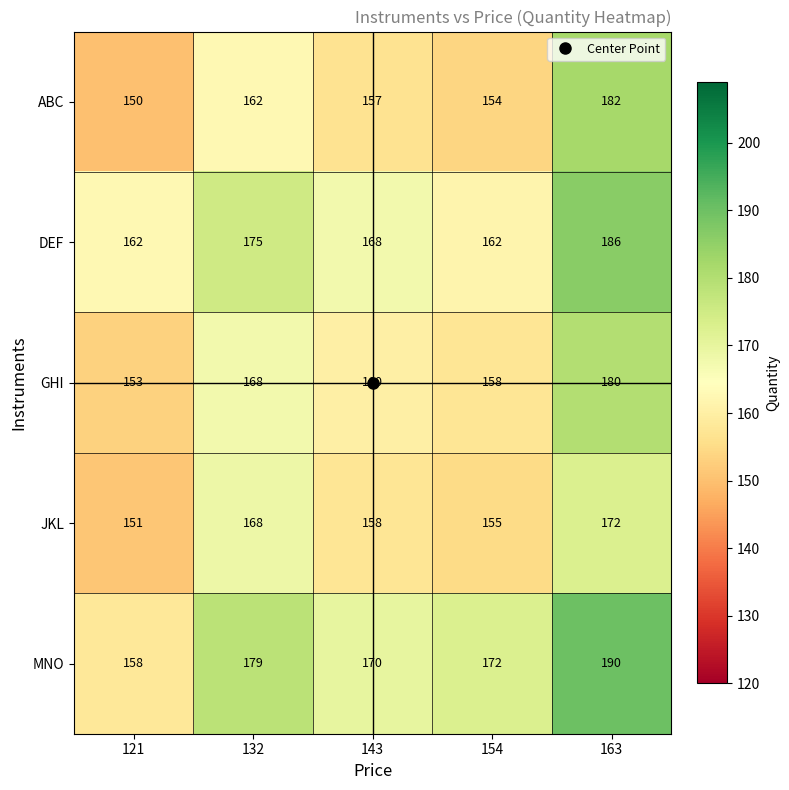

What is the spread (max minus min) of values at 154?

18